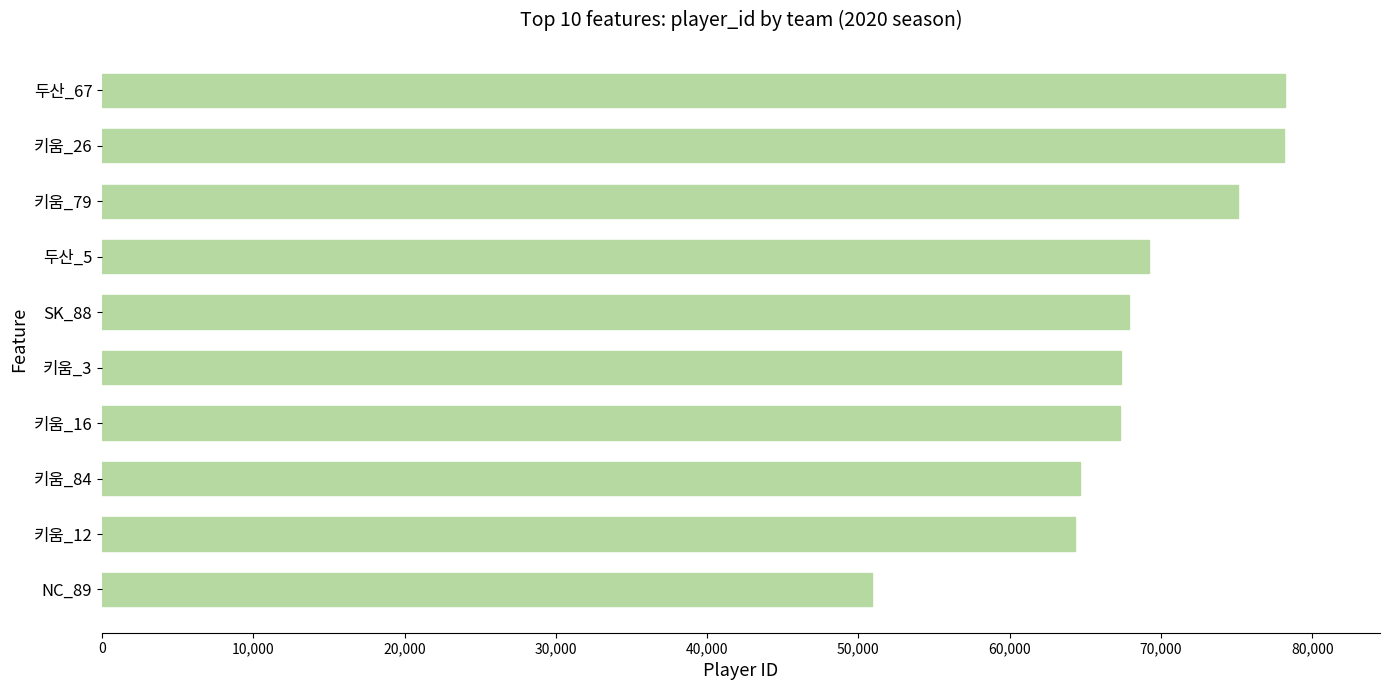

What is the ratio of the value at 키움_79 to the value at NC_89?

1.5